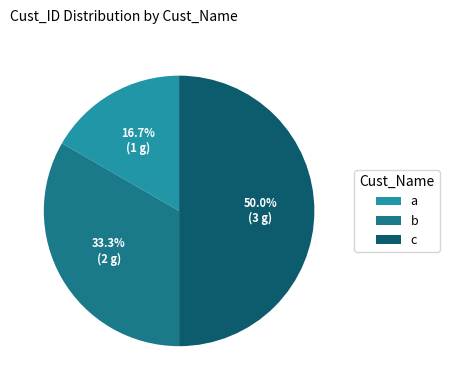

Do b and c together represent more than half of the pie?

Yes